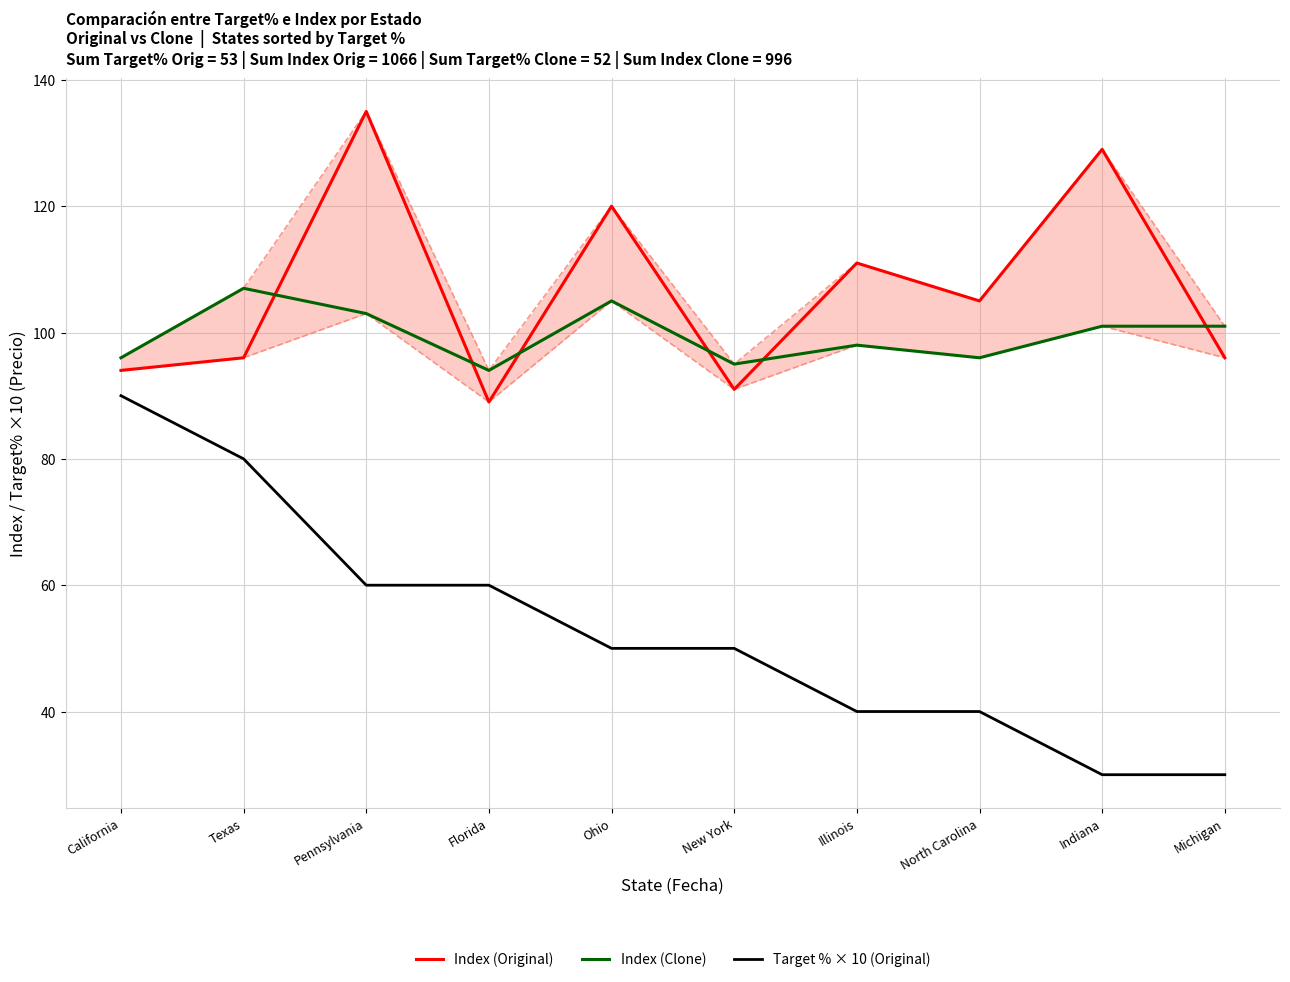

What is the label of the 1st point from the right?

Michigan